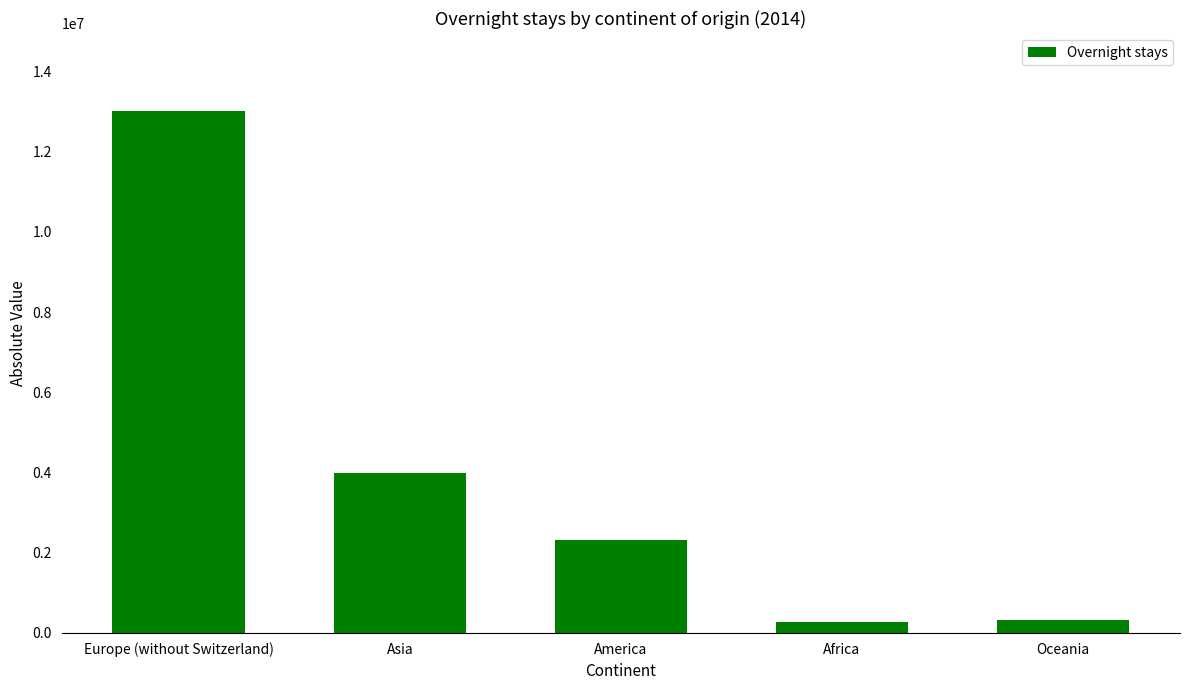

What is the change in value from Europe (without Switzerland) to Oceania?

-12688971